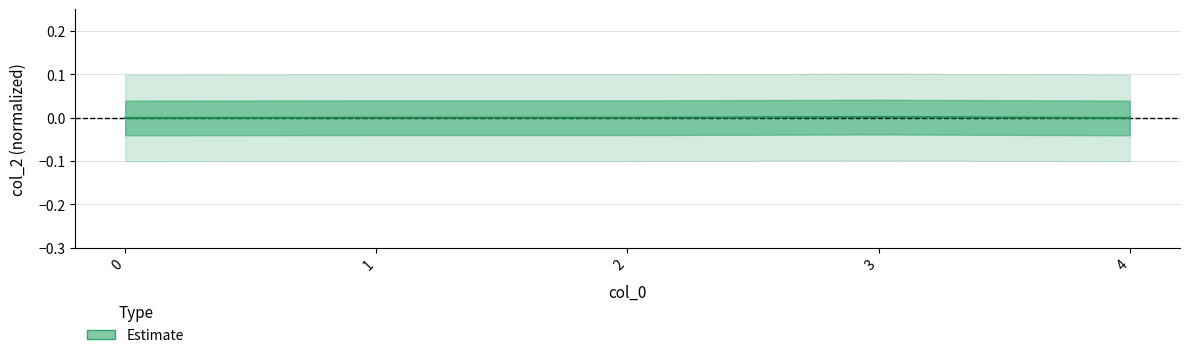

Count the number of values greater than 0.

1